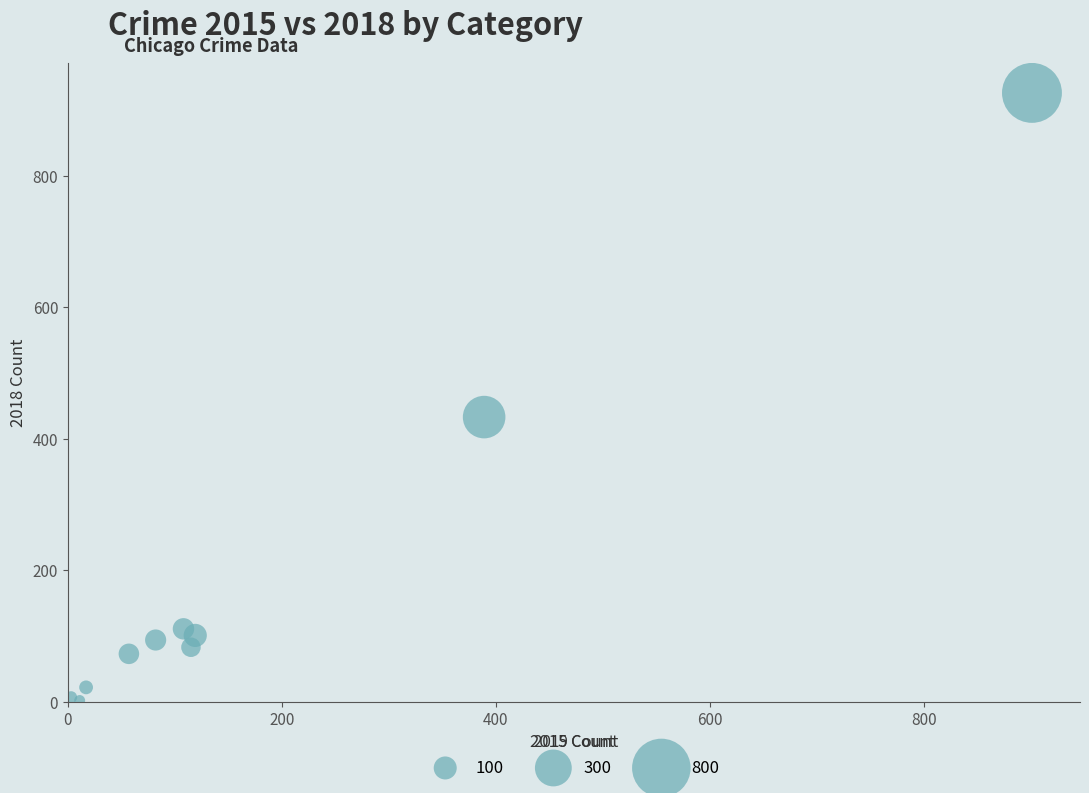

What Y value in the scatter plot is closest to 464?

433